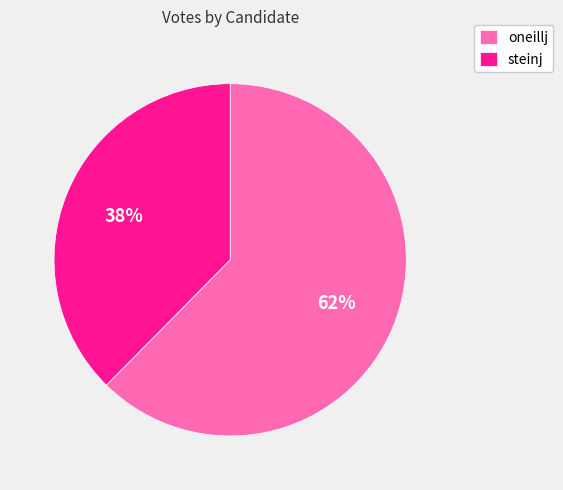

To the nearest percent, what percentage of the pie is oneillj?

62%